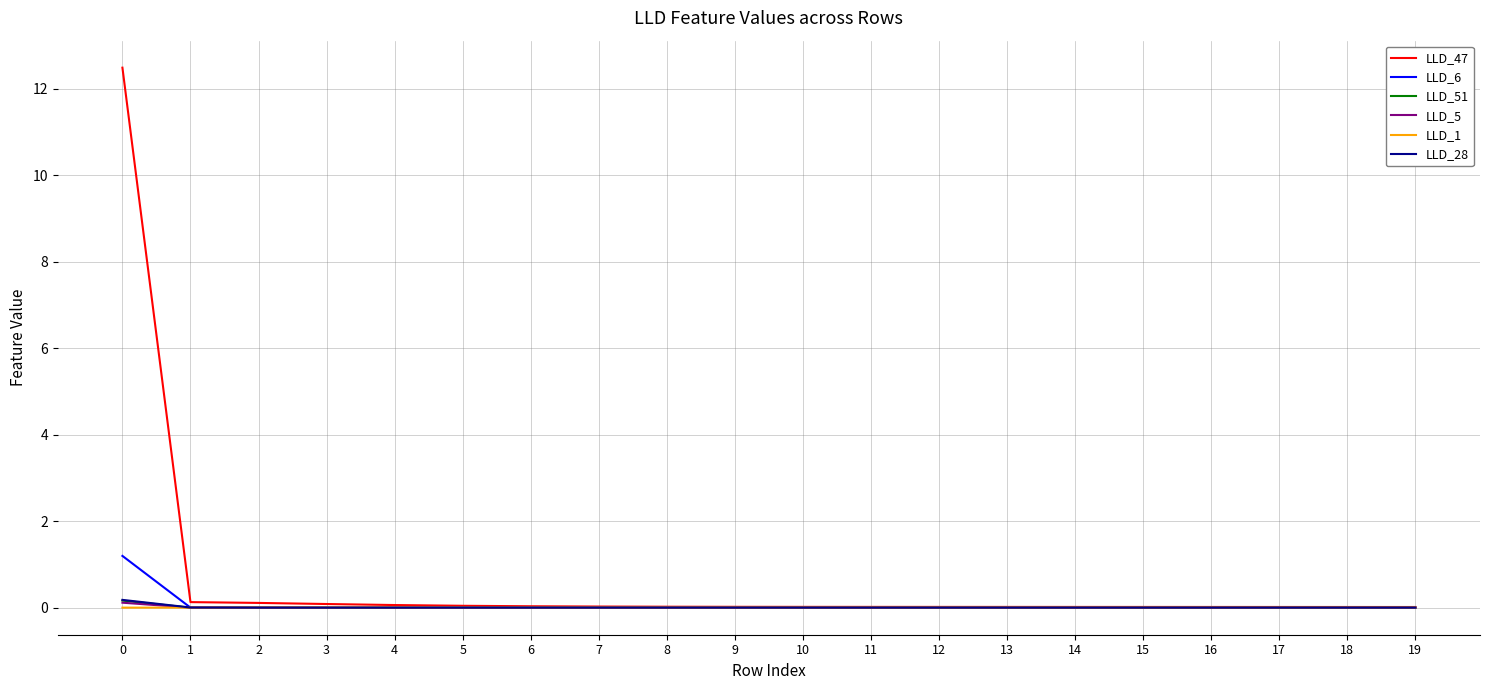

Count the number of categories in the chart.

20